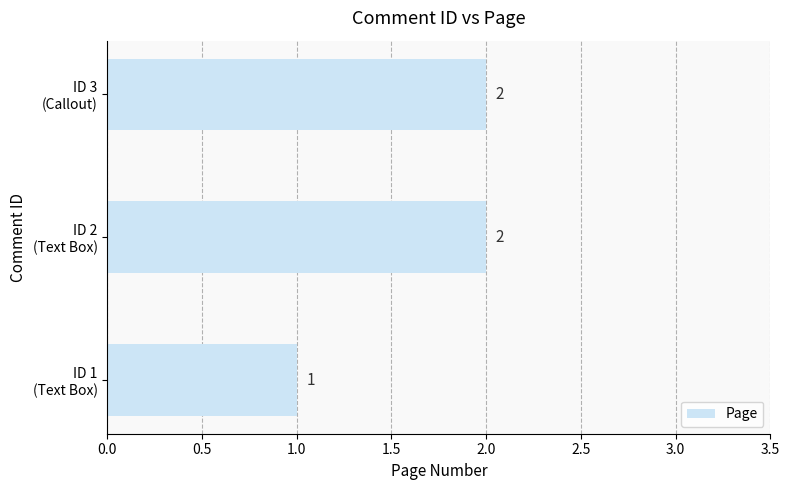

What is the sum of all values?

5